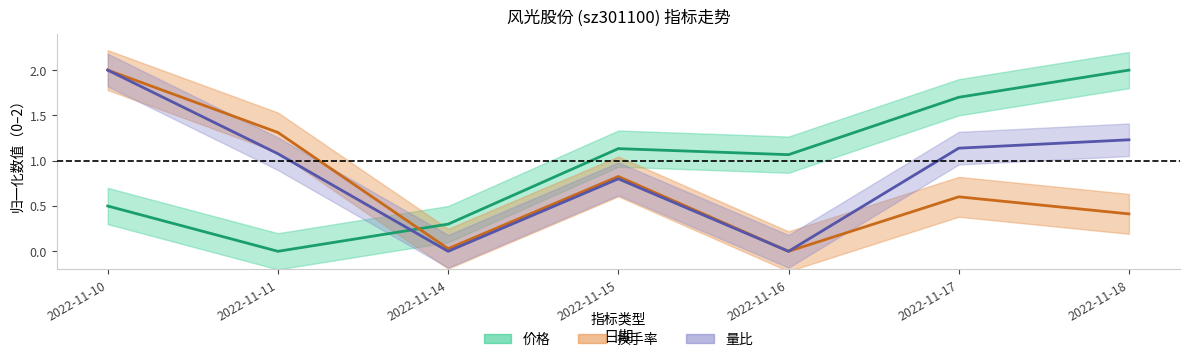

At how many categories does at least one series exceed 1?

6